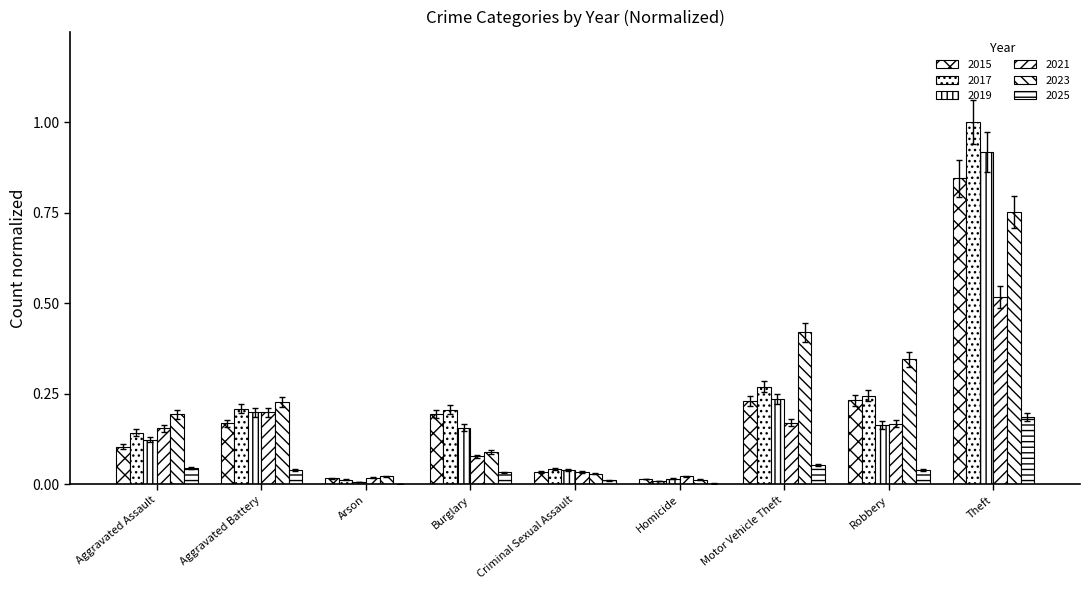

How many data points does each series have?

9